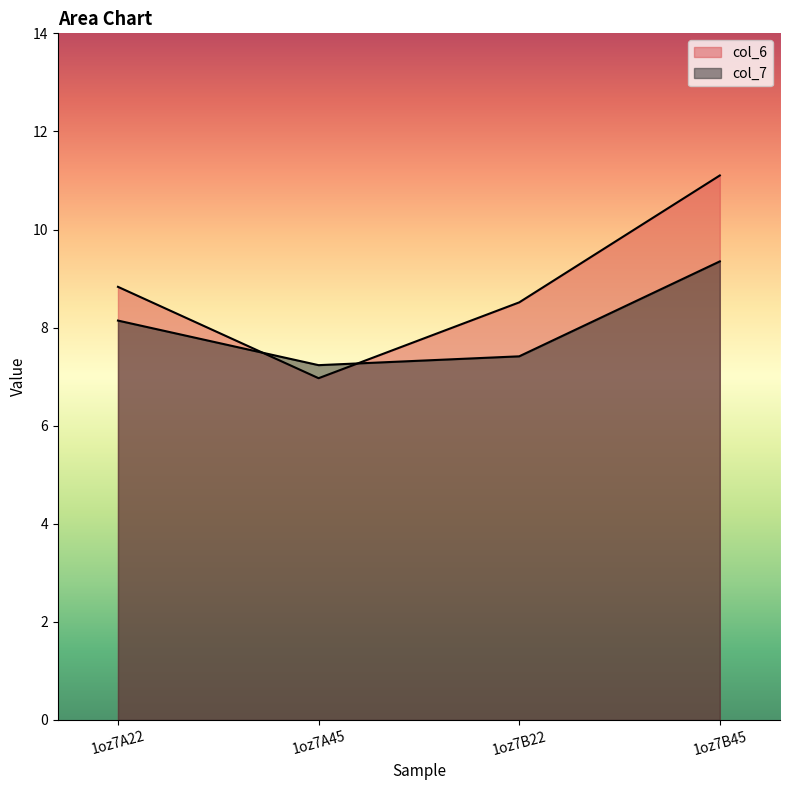

Reading left to right, list all the values displayed in this chart.

col_6: 1oz7A22=8.8	1oz7A45=7.0	1oz7B22=8.5	1oz7B45=11.1
col_7: 1oz7A22=8.1	1oz7A45=7.2	1oz7B22=7.4	1oz7B45=9.3